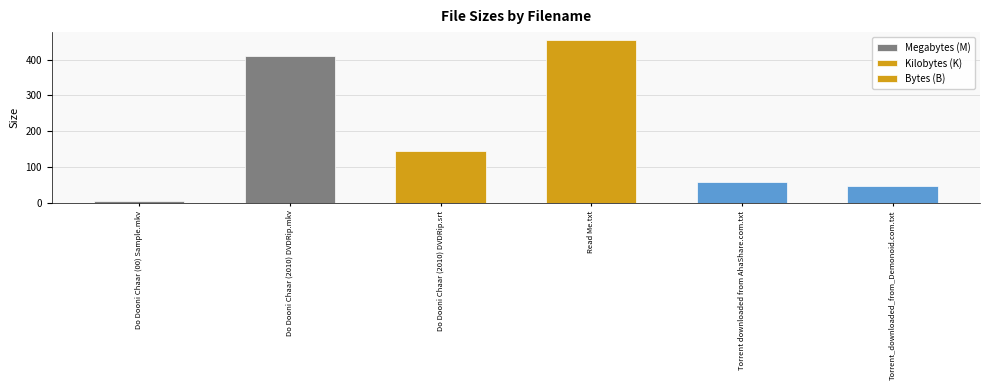

How many values exceed 143?

3